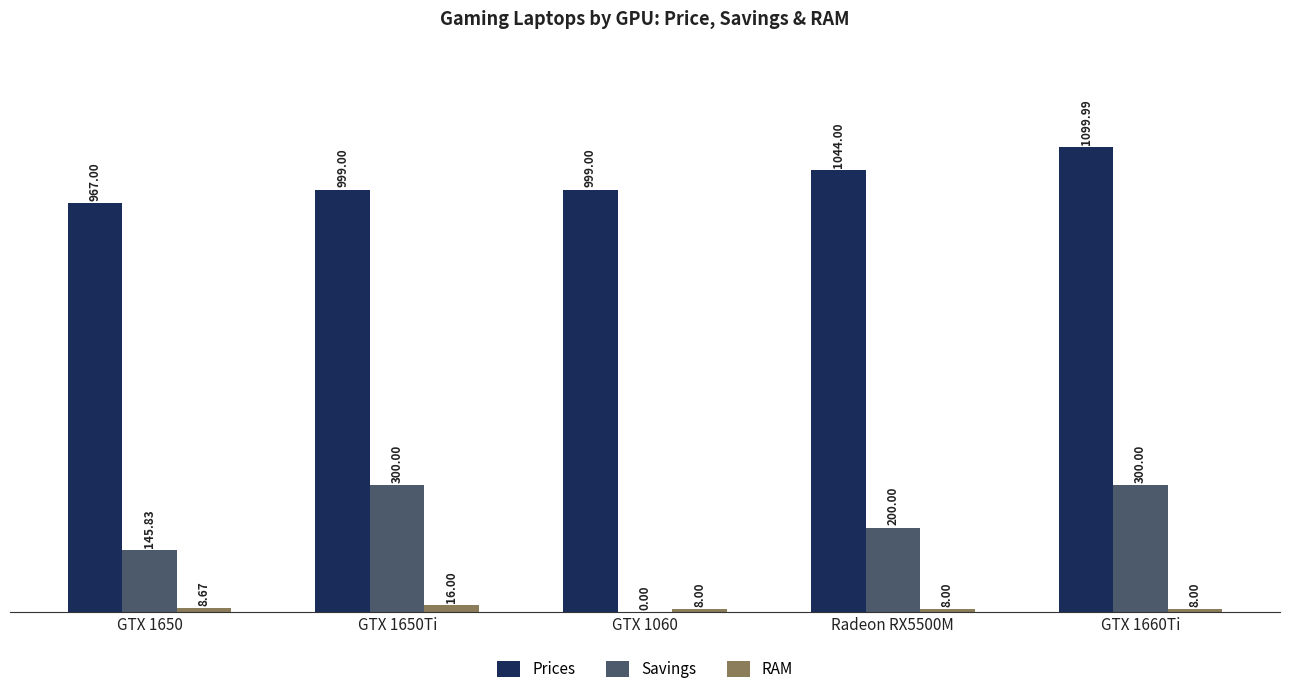

What is the sum of the RAM values at GTX 1650 and GTX 1660Ti?

16.7